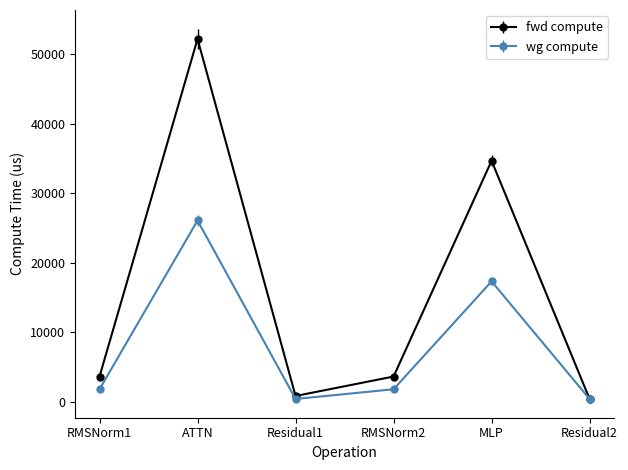

Reading left to right, what are all the values shown in this chart?

fwd compute: 3657.7	52190.4	858.5	3657.7	34673.4	429.2
wg compute: 1828.8	26095.2	429.2	1828.8	17336.7	429.2